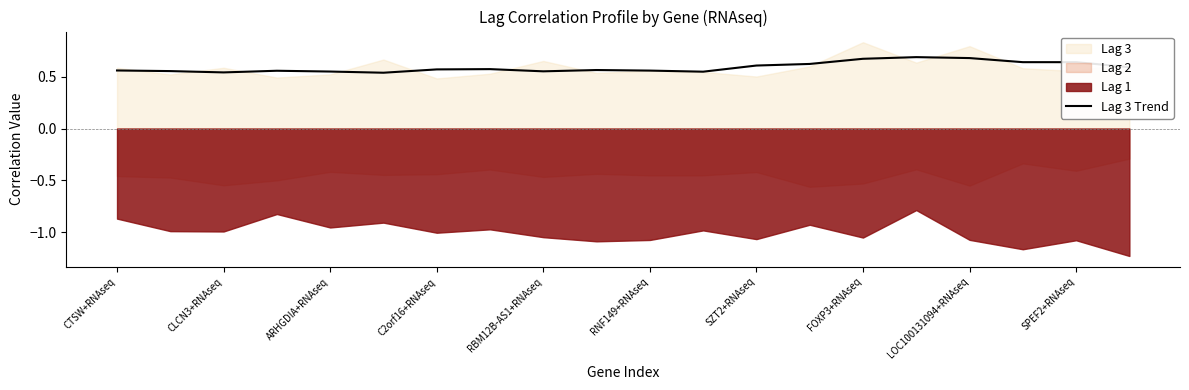

Where is the first local minimum?

CLCN3+RNAseq